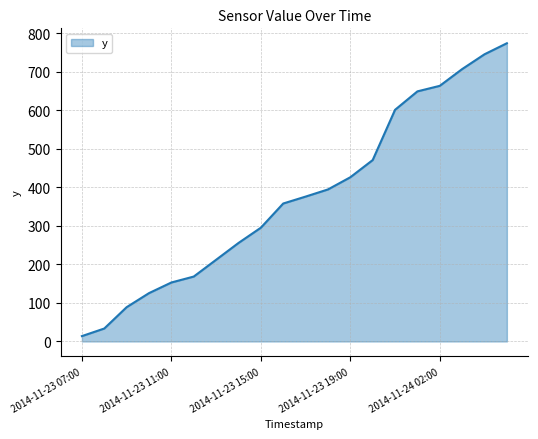

How many lines are shown in the chart?

1